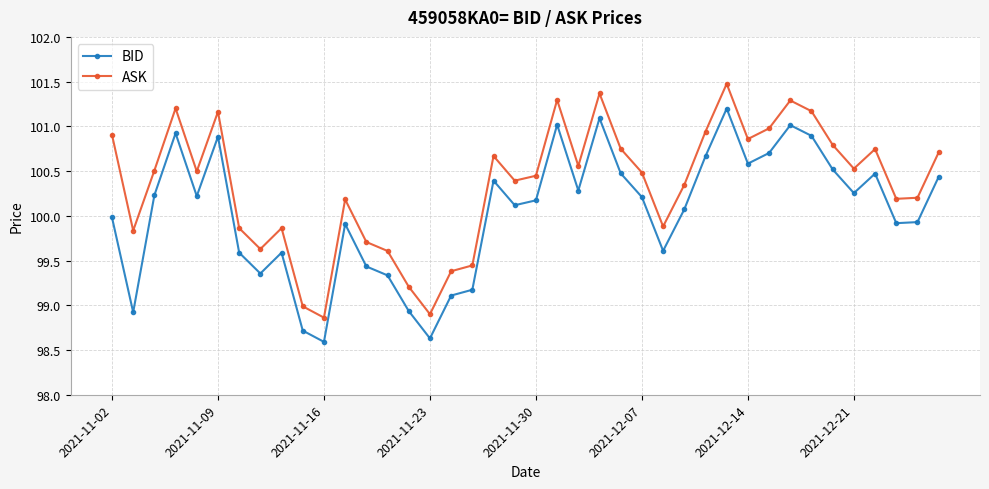

What is the average value of the BID series?

100.0